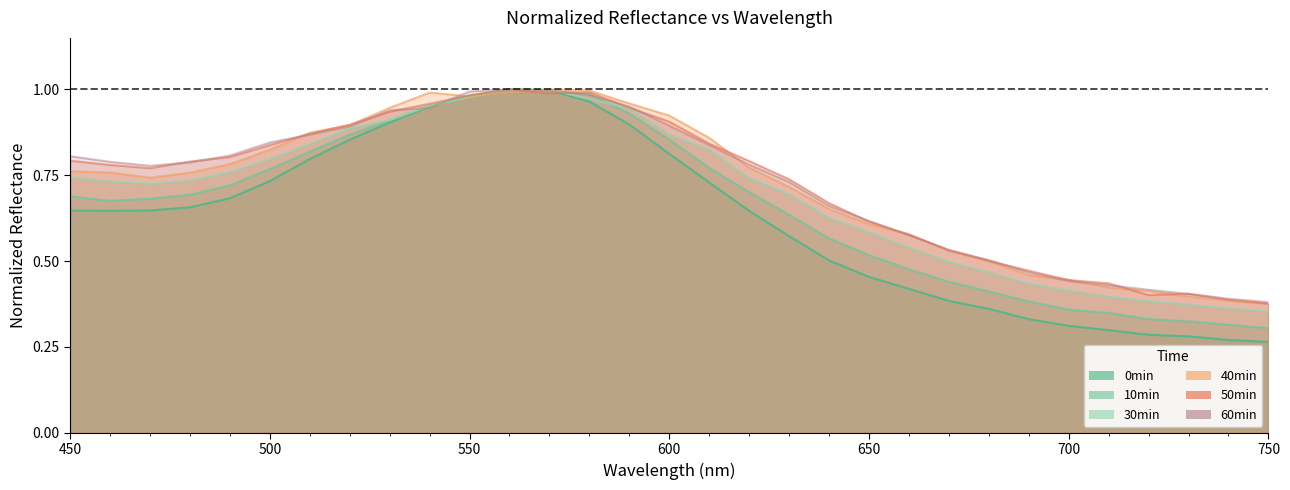

True or false: 0min has a value of 1.0 at 540.

True